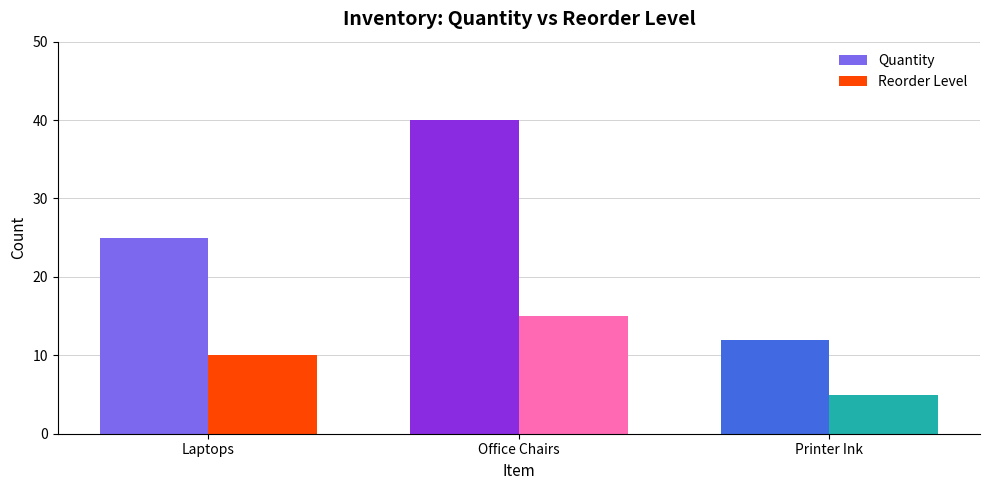

What is the difference between the Quantity values at Laptops and Printer Ink?

13